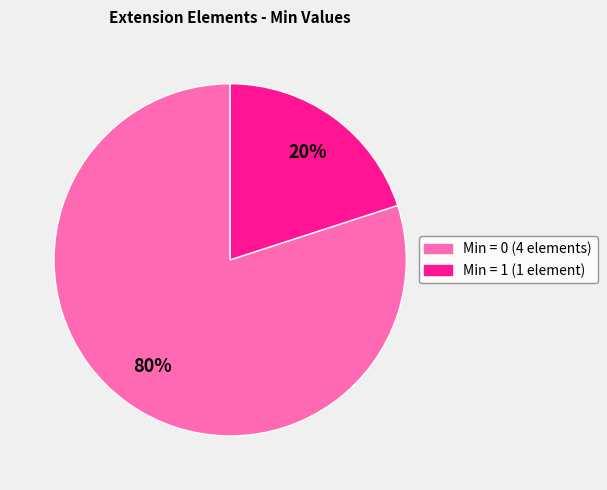

Does any single category account for the majority?

Yes